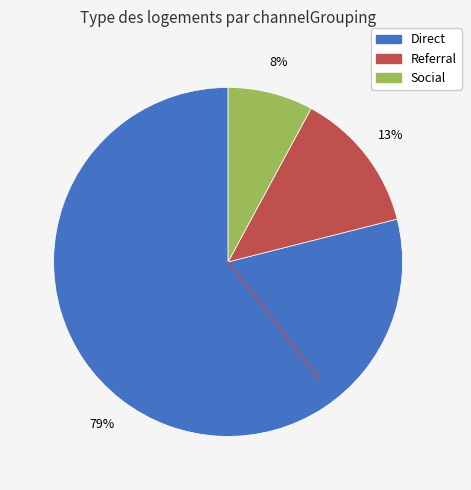

Which category has the smallest portion of the pie?

Social